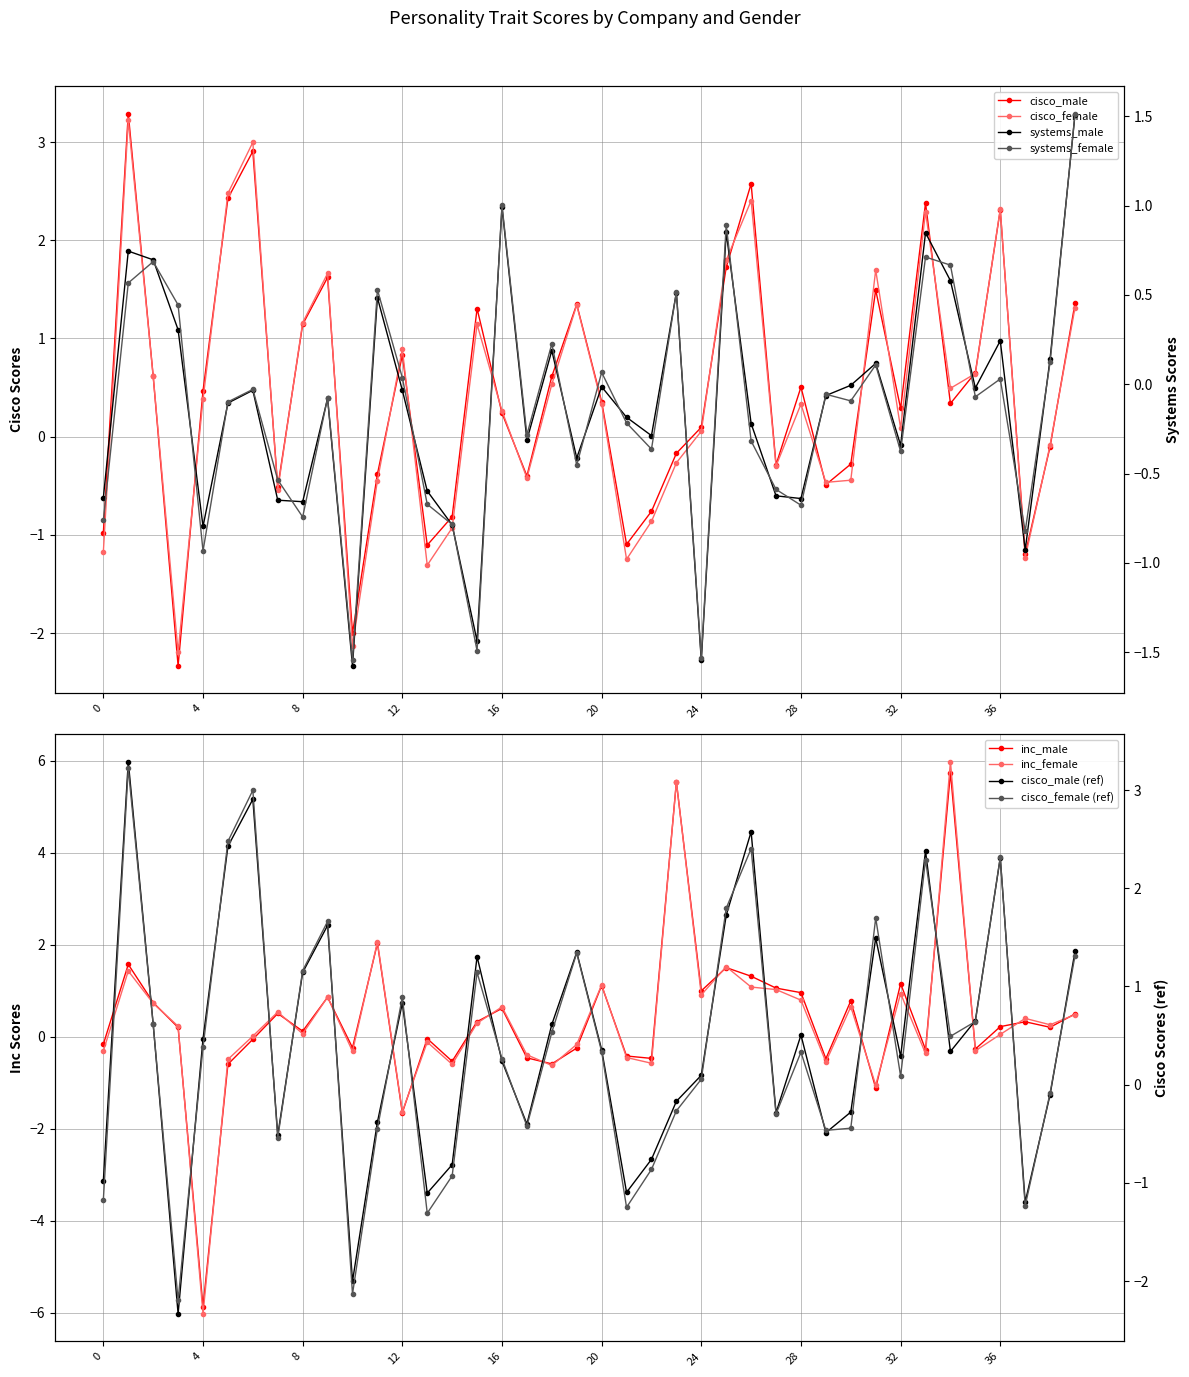

True or false: cisco_male has more than 0 interior local peaks.

True